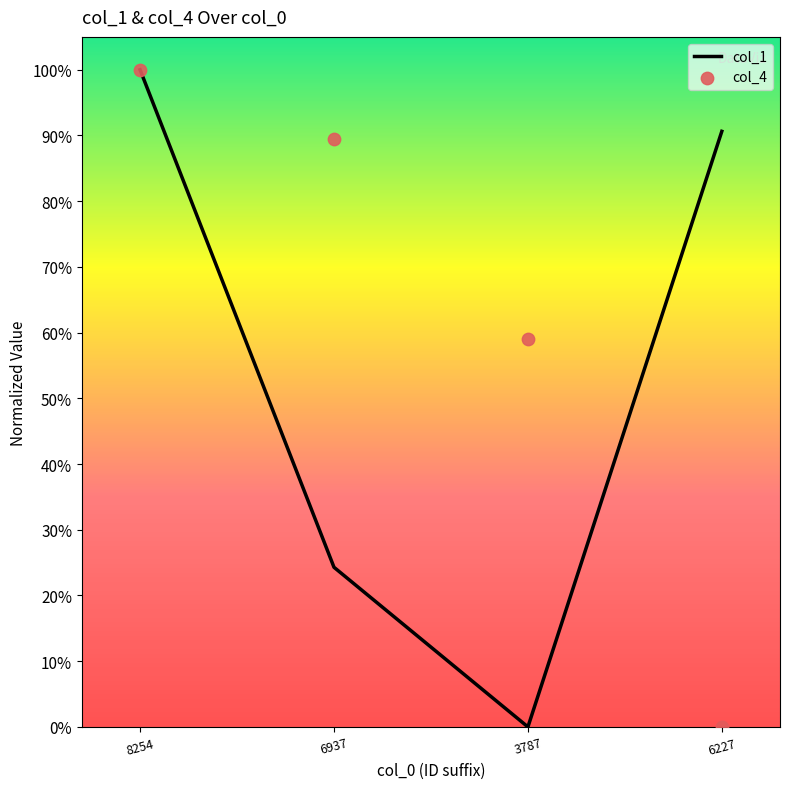

Which series has the widest spread of Y values?

col_1